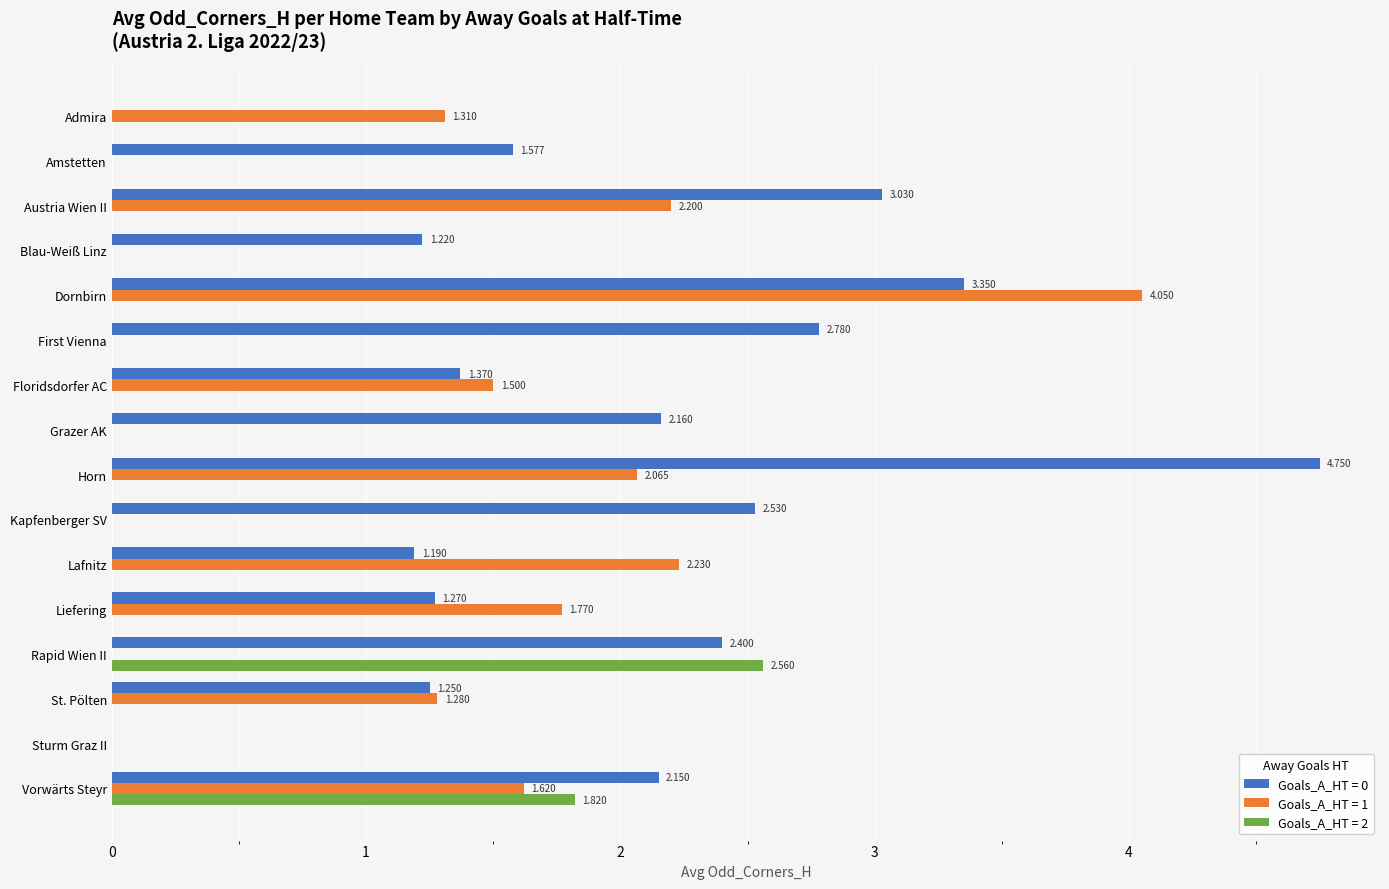

At which category is the sum across all series the highest?

Dornbirn